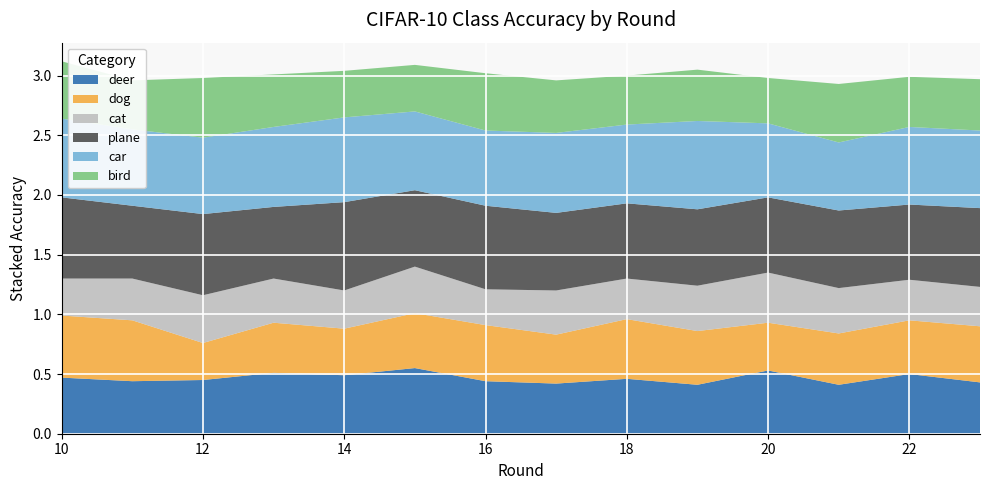

Reading left to right, extract all data points from this chart.

deer: 10=0.5	11=0.4	12=0.5	13=0.5	14=0.5	15=0.6	16=0.4	17=0.4	18=0.5	19=0.4	20=0.5	21=0.4	22=0.5	23=0.4
dog: 10=0.5	11=0.5	12=0.3	13=0.4	14=0.4	15=0.5	16=0.5	17=0.4	18=0.5	19=0.5	20=0.4	21=0.4	22=0.5	23=0.5
cat: 10=0.3	11=0.3	12=0.4	13=0.4	14=0.3	15=0.4	16=0.3	17=0.4	18=0.3	19=0.4	20=0.4	21=0.4	22=0.3	23=0.3
plane: 10=0.7	11=0.6	12=0.7	13=0.6	14=0.7	15=0.6	16=0.7	17=0.7	18=0.6	19=0.6	20=0.6	21=0.7	22=0.6	23=0.7
car: 10=0.7	11=0.6	12=0.6	13=0.7	14=0.7	15=0.7	16=0.6	17=0.7	18=0.7	19=0.7	20=0.6	21=0.6	22=0.7	23=0.7
bird: 10=0.5	11=0.4	12=0.5	13=0.4	14=0.4	15=0.4	16=0.5	17=0.4	18=0.4	19=0.4	20=0.4	21=0.5	22=0.4	23=0.4